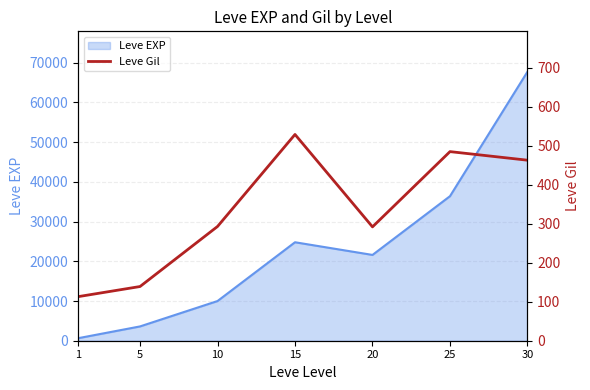

What is the change in value from 1 to 5?

+26